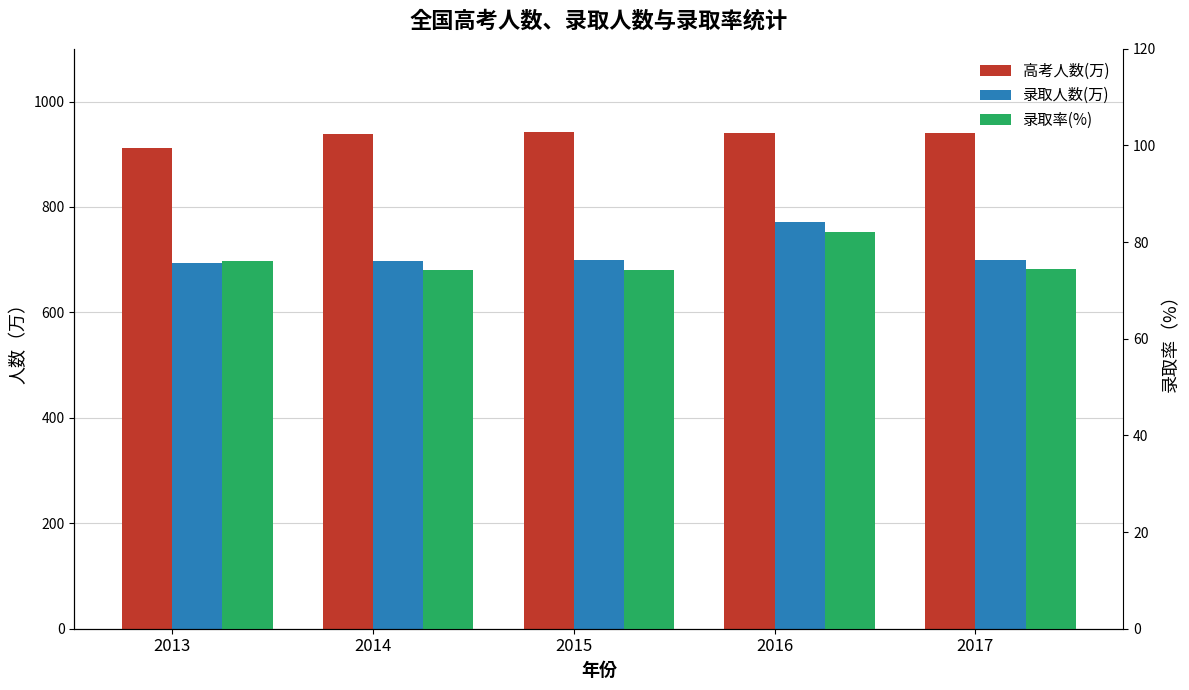

What is the maximum value for 录取人数(万)?

772.0